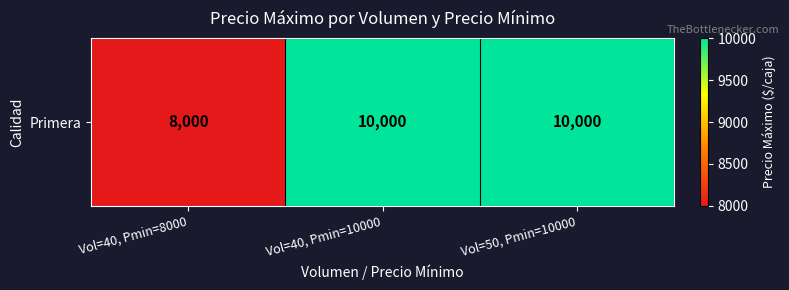

Reading left to right, transcribe all the data shown in this chart.

Vol=40, Pmin=8000=8000	Vol=40, Pmin=10000=10000	Vol=50, Pmin=10000=10000